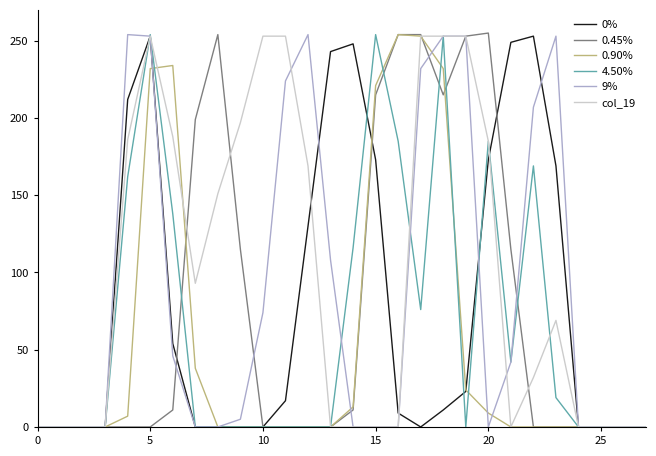

What is the greatest value displayed?

255